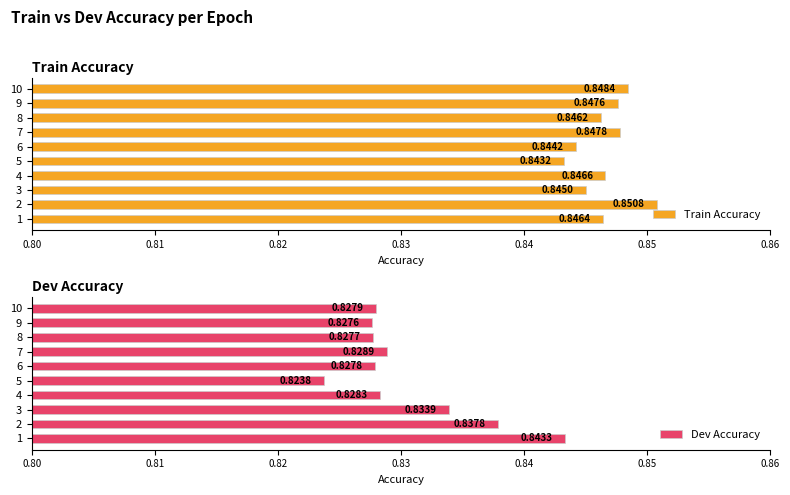

How many groups of bars are there?

10